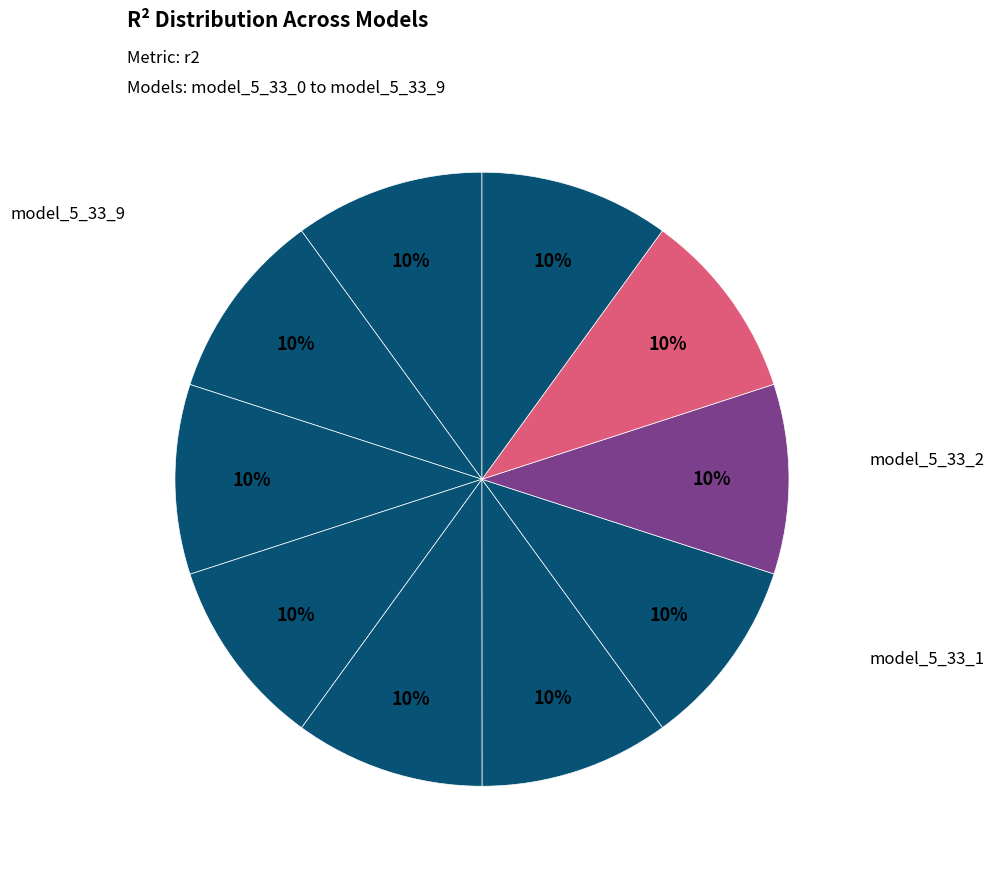

Count the number of slices in the pie.

10